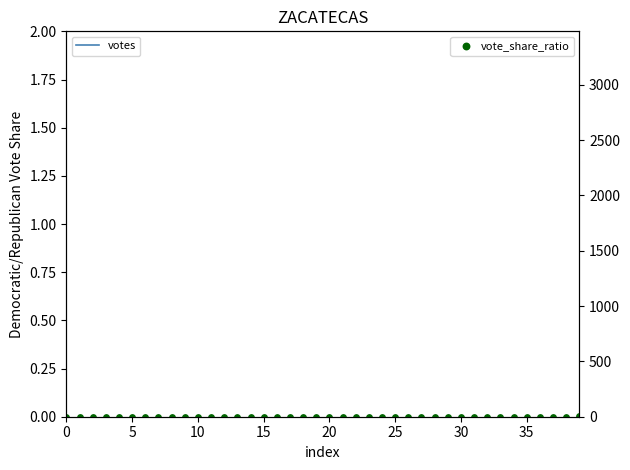

Which series contains the lowest Y value?

vote_share_ratio